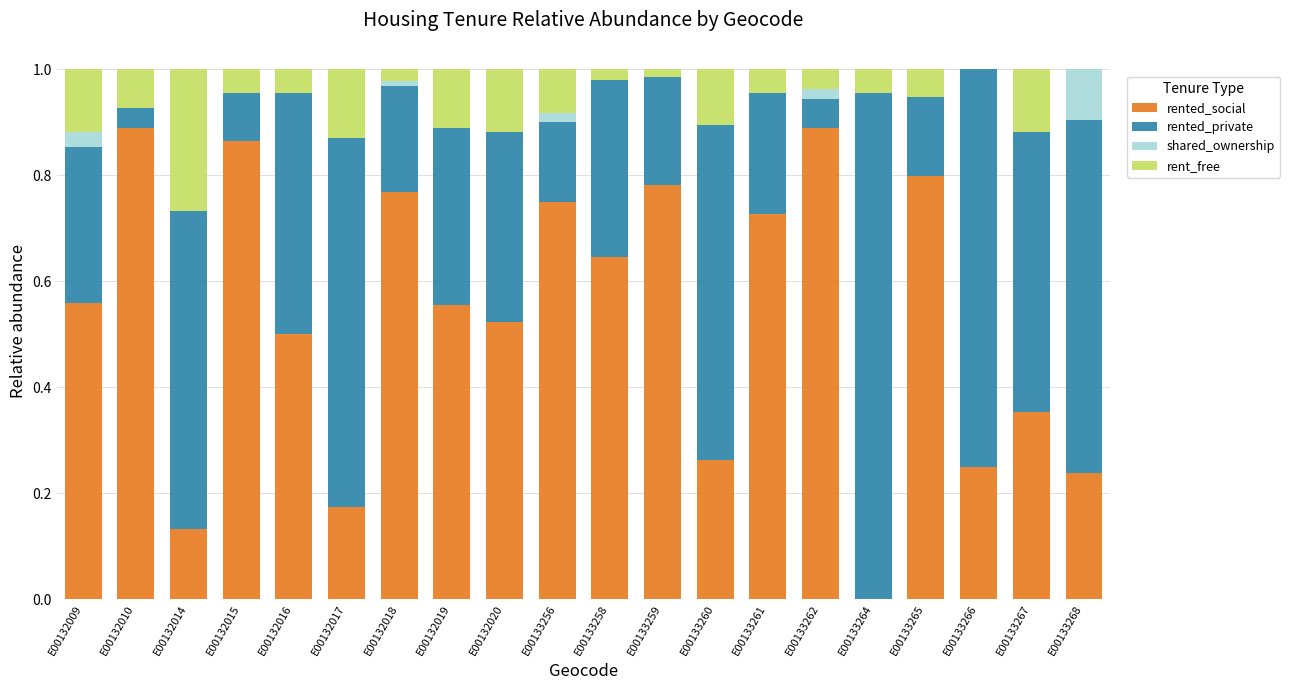

Is it true that rented_social equals 0.1 at E00133260?

False